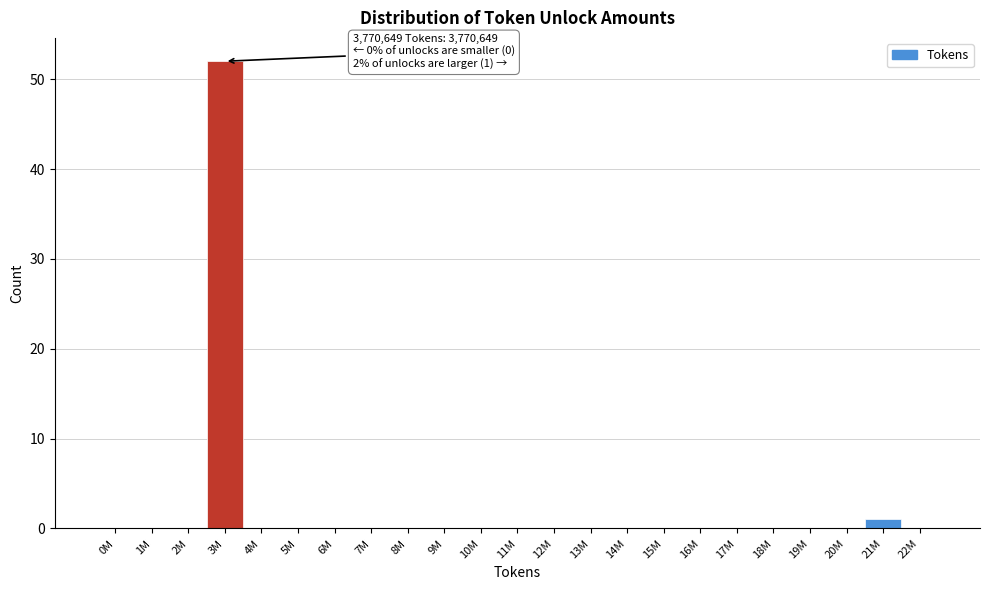

Reading left to right, transcribe all the data shown in this chart.

0M=0	1M=0	2M=0	3M=52	4M=0	5M=0	6M=0	7M=0	8M=0	9M=0	10M=0	11M=0	12M=0	13M=0	14M=0	15M=0	16M=0	17M=0	18M=0	19M=0	20M=0	21M=1	22M=0